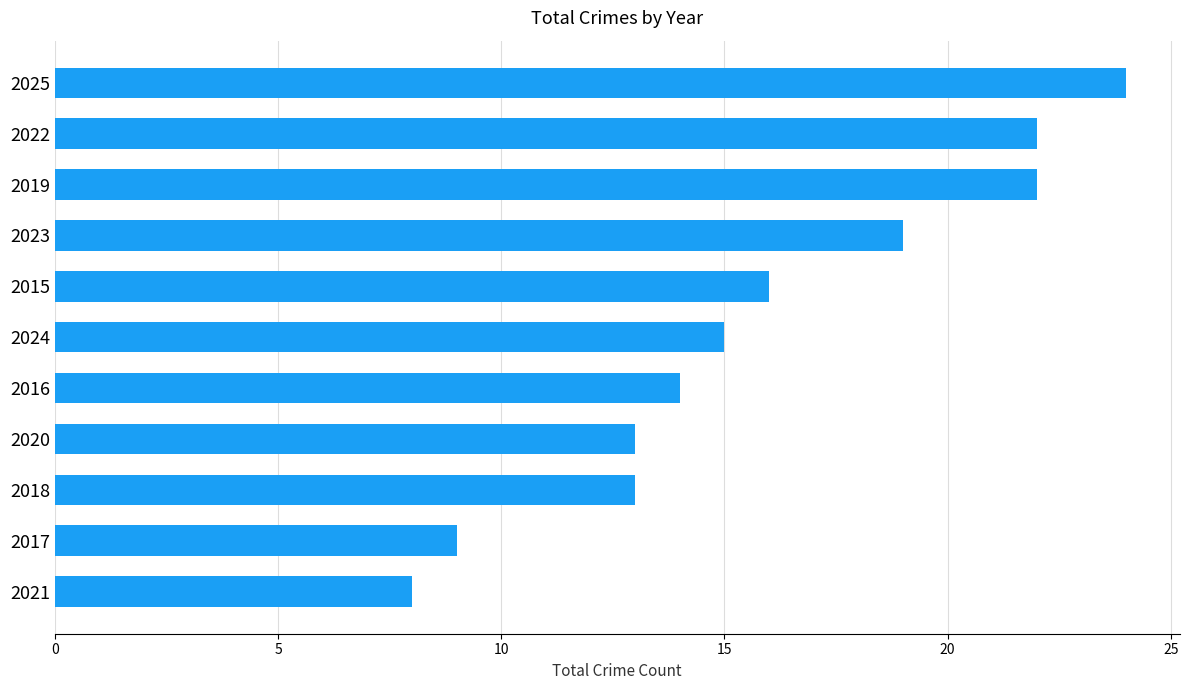

The chart shows a value of 24 at 2025. True or false?

True